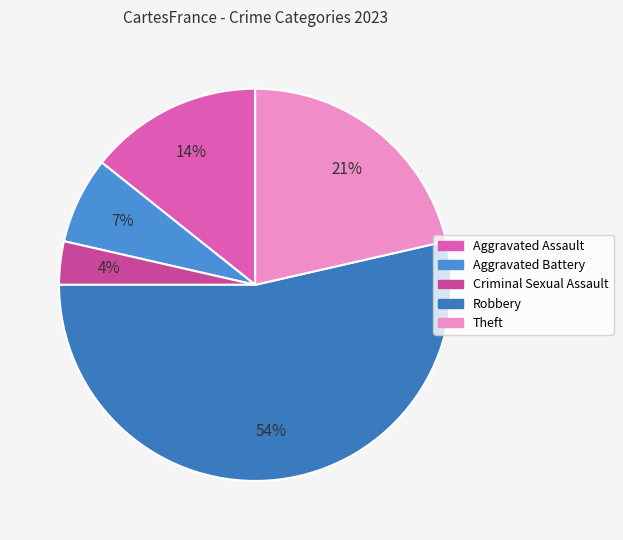

What portion of the pie excludes Aggravated Battery?

92.9%